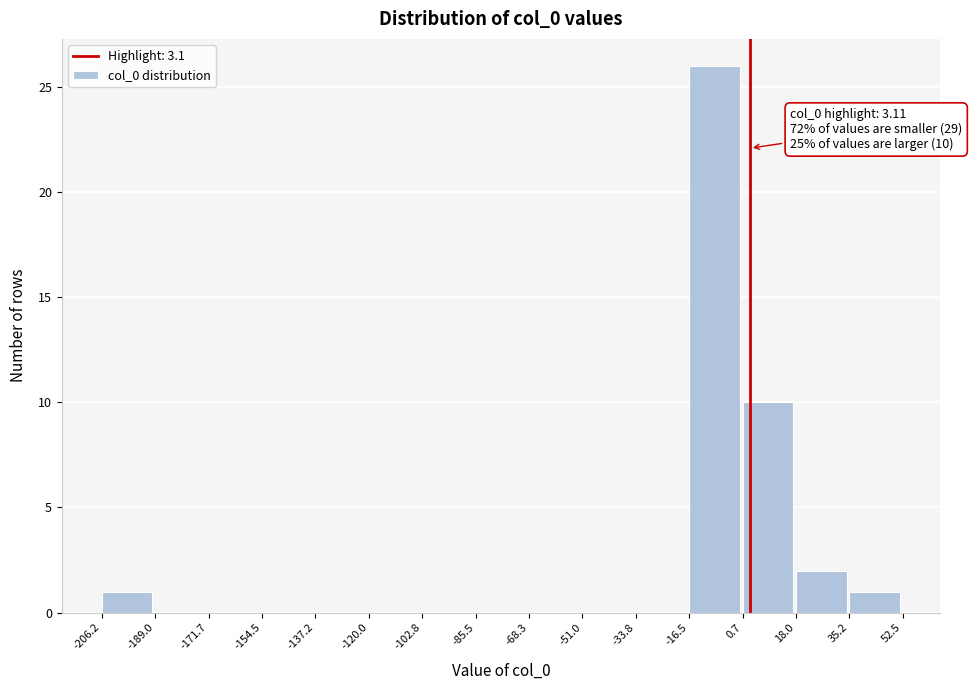

Which range on the x-axis has the tallest bar?

-16.5 to 0.7